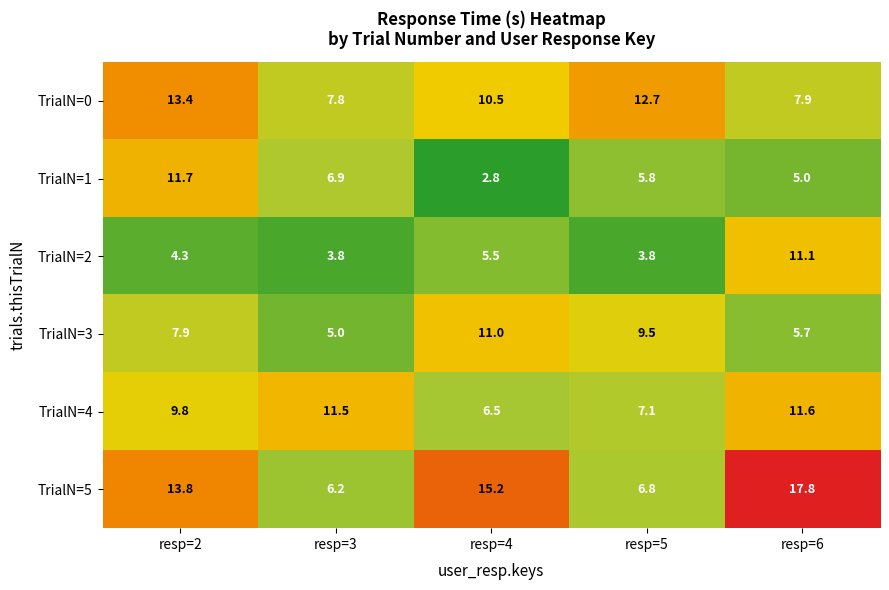

Reading left to right, transcribe all the data shown in this chart.

TrialN=0: resp=2=13.4	resp=3=7.8	resp=4=10.5	resp=5=12.7	resp=6=7.9
TrialN=1: resp=2=11.7	resp=3=6.9	resp=4=2.8	resp=5=5.8	resp=6=5.0
TrialN=2: resp=2=4.3	resp=3=3.8	resp=4=5.5	resp=5=3.8	resp=6=11.1
TrialN=3: resp=2=7.9	resp=3=5.0	resp=4=11.0	resp=5=9.5	resp=6=5.7
TrialN=4: resp=2=9.8	resp=3=11.5	resp=4=6.5	resp=5=7.1	resp=6=11.6
TrialN=5: resp=2=13.8	resp=3=6.2	resp=4=15.2	resp=5=6.8	resp=6=17.8